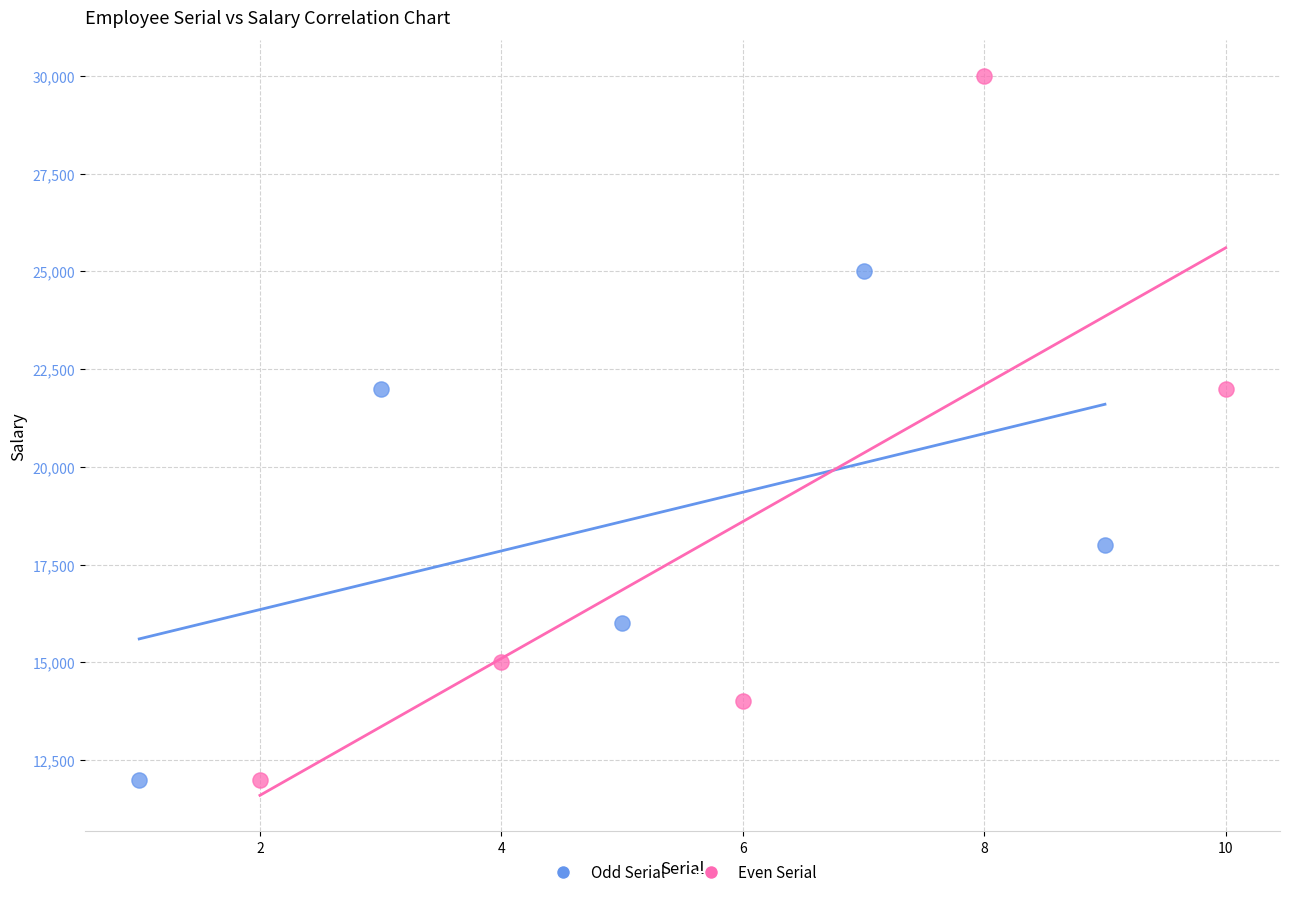

Which series reaches the maximum Y coordinate?

Even Serial